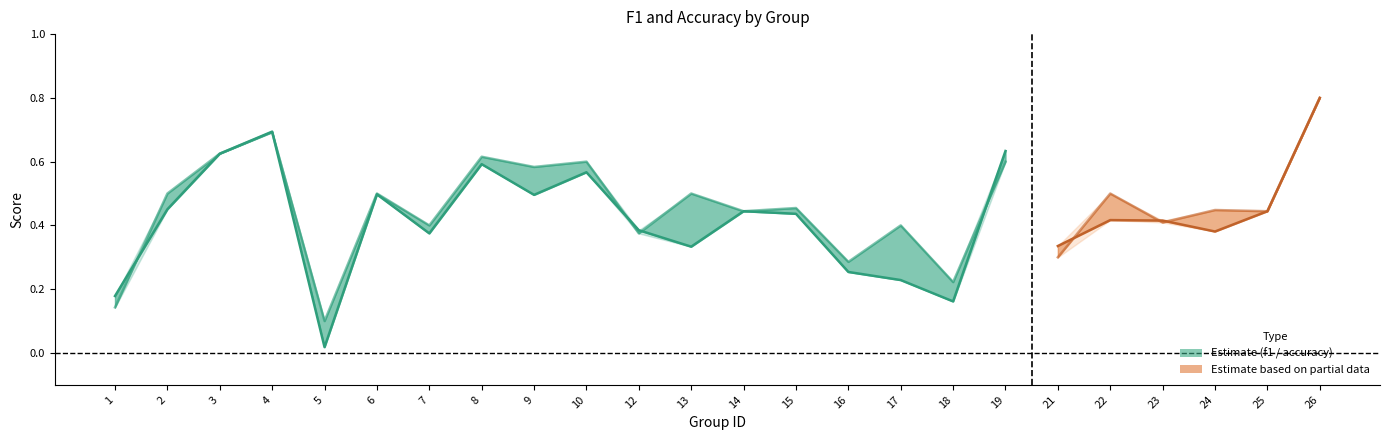

Is it true that f1 equals 1.0 at 8?

False